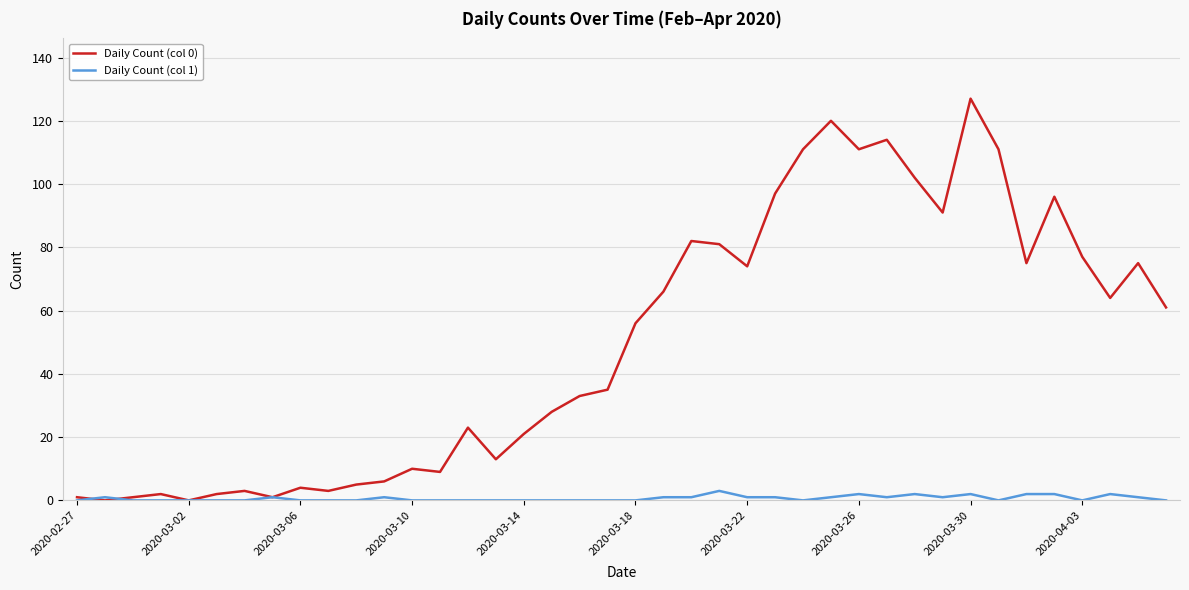

Which series has the largest range (max minus min)?

Daily Count (col 0)